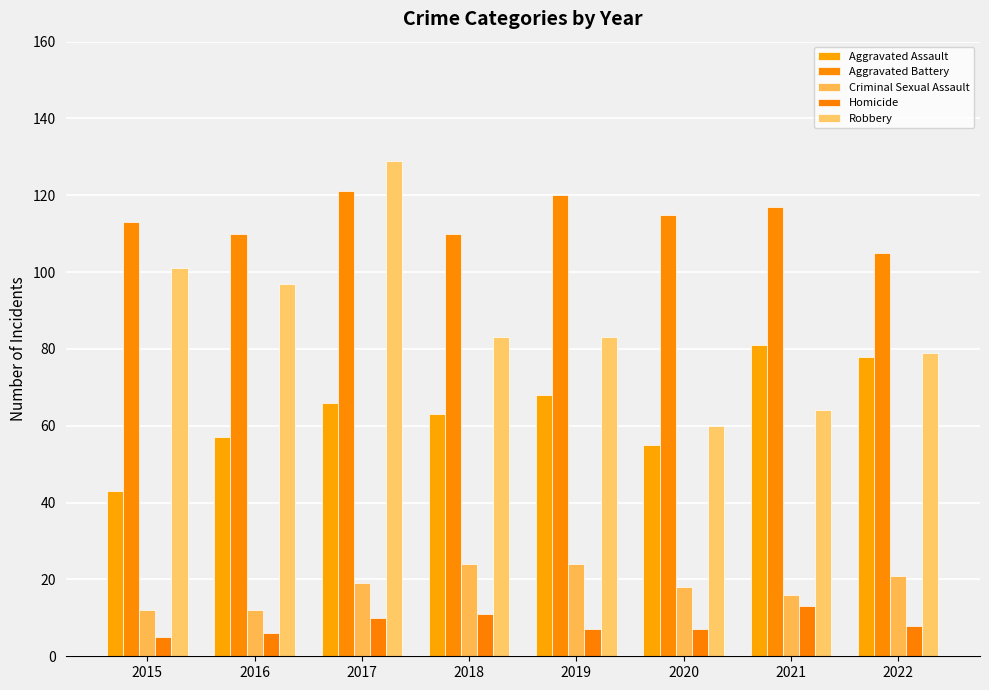

Does the chart contain any negative values?

No